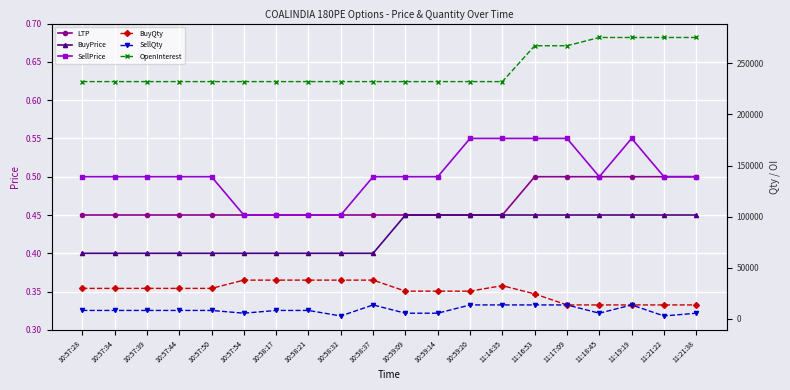

Reading left to right, list all the values displayed in this chart.

LTP: 10:57:28=0.5	10:57:34=0.5	10:57:39=0.5	10:57:44=0.5	10:57:50=0.5	10:57:54=0.5	10:58:17=0.5	10:58:21=0.5	10:58:32=0.5	10:58:37=0.5	10:59:09=0.5	10:59:14=0.5	10:59:20=0.5	11:14:35=0.5	11:16:53=0.5	11:17:09=0.5	11:18:45=0.5	11:19:19=0.5	11:21:22=0.5	11:21:38=0.5
BuyPrice: 10:57:28=0.4	10:57:34=0.4	10:57:39=0.4	10:57:44=0.4	10:57:50=0.4	10:57:54=0.4	10:58:17=0.4	10:58:21=0.4	10:58:32=0.4	10:58:37=0.4	10:59:09=0.5	10:59:14=0.5	10:59:20=0.5	11:14:35=0.5	11:16:53=0.5	11:17:09=0.5	11:18:45=0.5	11:19:19=0.5	11:21:22=0.5	11:21:38=0.5
SellPrice: 10:57:28=0.5	10:57:34=0.5	10:57:39=0.5	10:57:44=0.5	10:57:50=0.5	10:57:54=0.5	10:58:17=0.5	10:58:21=0.5	10:58:32=0.5	10:58:37=0.5	10:59:09=0.5	10:59:14=0.5	10:59:20=0.6	11:14:35=0.6	11:16:53=0.6	11:17:09=0.6	11:18:45=0.5	11:19:19=0.6	11:21:22=0.5	11:21:38=0.5
BuyQty: 10:57:28=29700.0	10:57:34=29700.0	10:57:39=29700.0	10:57:44=29700.0	10:57:50=29700.0	10:57:54=37800.0	10:58:17=37800.0	10:58:21=37800.0	10:58:32=37800.0	10:58:37=37800.0	10:59:09=27000.0	10:59:14=27000.0	10:59:20=27000.0	11:14:35=32400.0	11:16:53=24300.0	11:17:09=13500.0	11:18:45=13500.0	11:19:19=13500.0	11:21:22=13500.0	11:21:38=13500.0
SellQty: 10:57:28=8100.0	10:57:34=8100.0	10:57:39=8100.0	10:57:44=8100.0	10:57:50=8100.0	10:57:54=5400.0	10:58:17=8100.0	10:58:21=8100.0	10:58:32=2700.0	10:58:37=13500.0	10:59:09=5400.0	10:59:14=5400.0	10:59:20=13500.0	11:14:35=13500.0	11:16:53=13500.0	11:17:09=13500.0	11:18:45=5400.0	11:19:19=13500.0	11:21:22=2700.0	11:21:38=5400.0
OpenInterest: 10:57:28=232200.0	10:57:34=232200.0	10:57:39=232200.0	10:57:44=232200.0	10:57:50=232200.0	10:57:54=232200.0	10:58:17=232200.0	10:58:21=232200.0	10:58:32=232200.0	10:58:37=232200.0	10:59:09=232200.0	10:59:14=232200.0	10:59:20=232200.0	11:14:35=232200.0	11:16:53=267300.0	11:17:09=267300.0	11:18:45=275400.0	11:19:19=275400.0	11:21:22=275400.0	11:21:38=275400.0